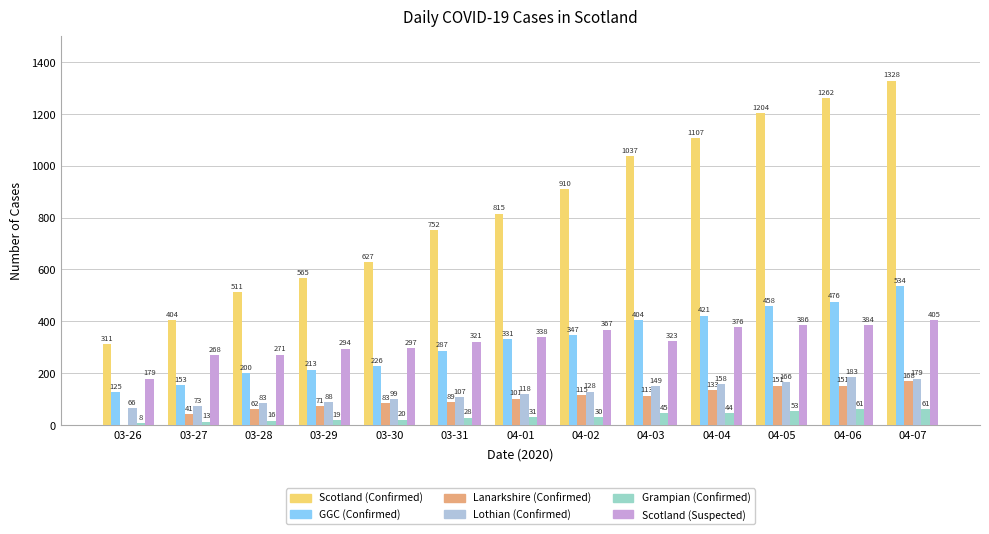

What are all the series names shown in the legend?

Scotland (Confirmed), GGC (Confirmed), Lanarkshire (Confirmed), Lothian (Confirmed), Grampian (Confirmed), Scotland (Suspected)